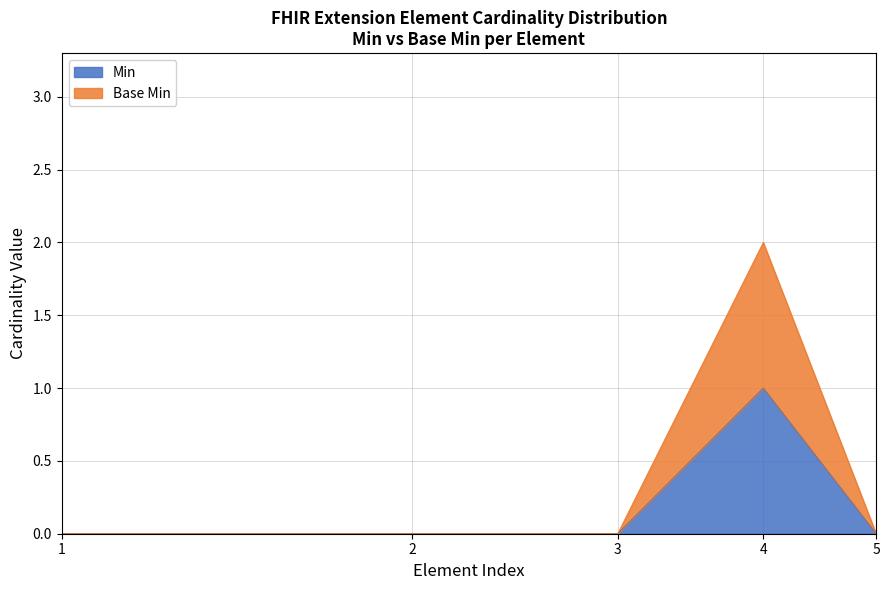

True or false: Min and Base Min cross at least once.

False